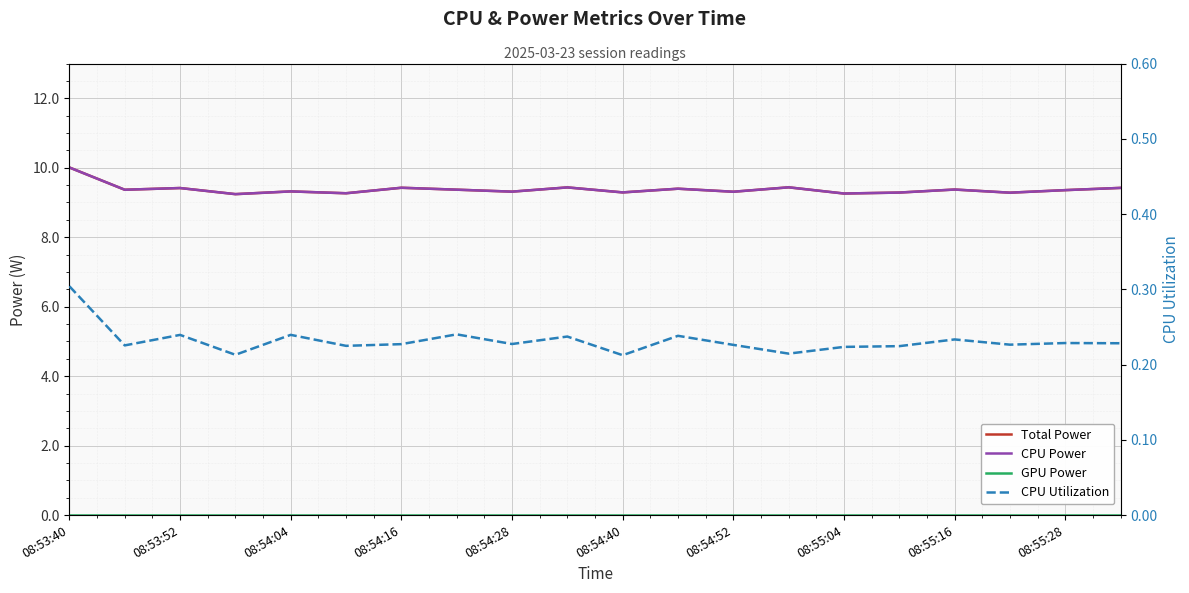

True or false: Total Power and GPU Power cross at least once.

False